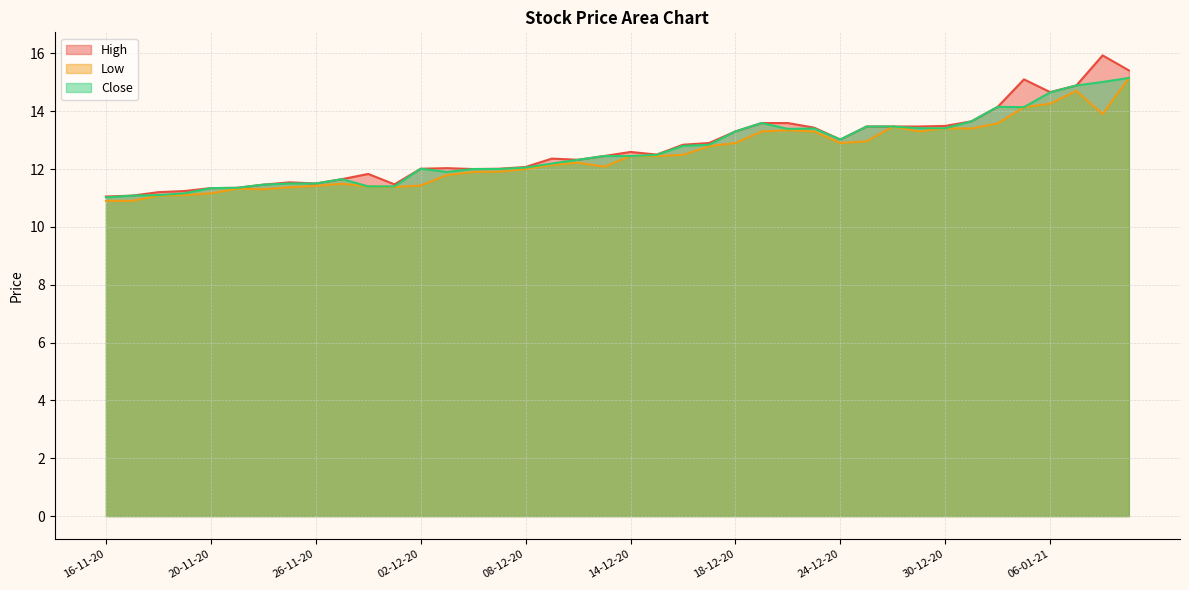

What is the highest value of the Close series?

15.2